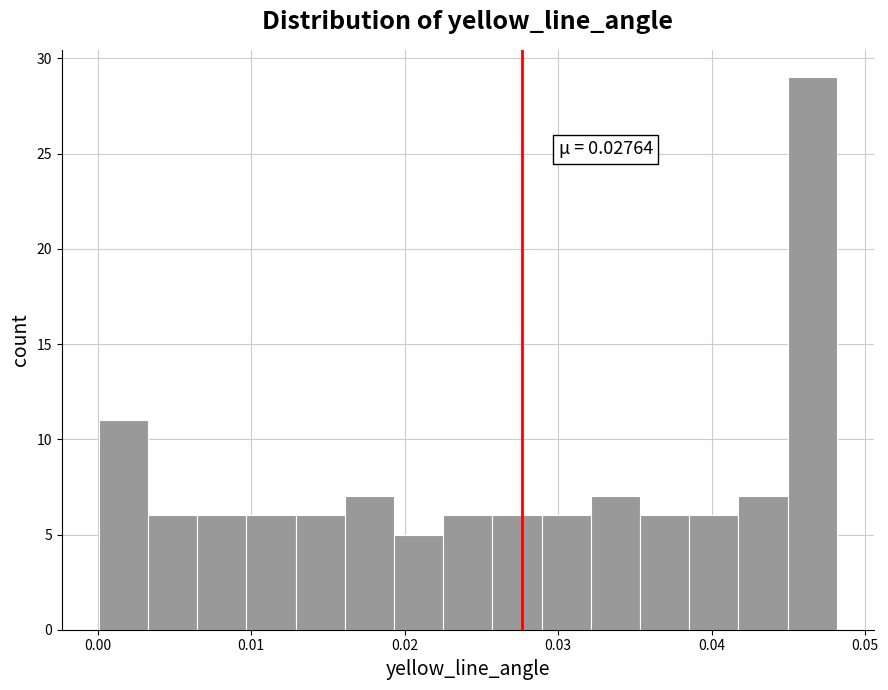

Read against the x-axis, roughly where is the centre of the tallest bar?

0.047